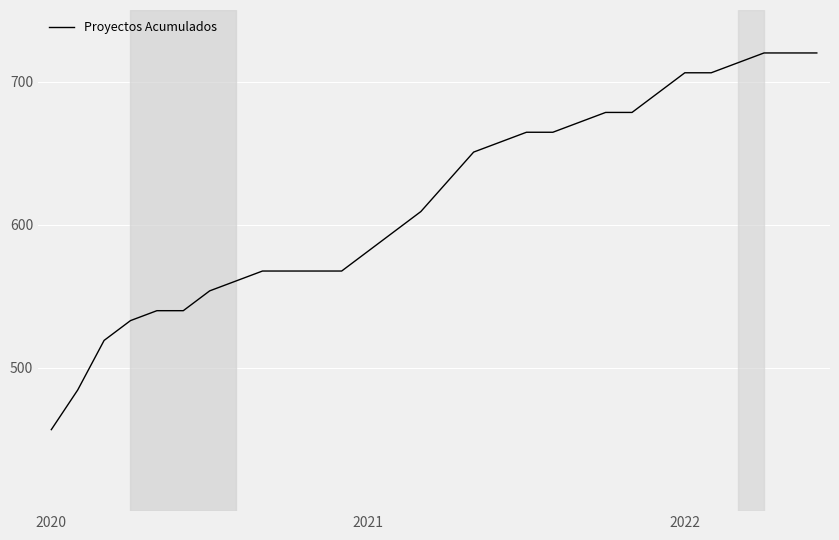

What is the maximum value shown in the chart?

720.0